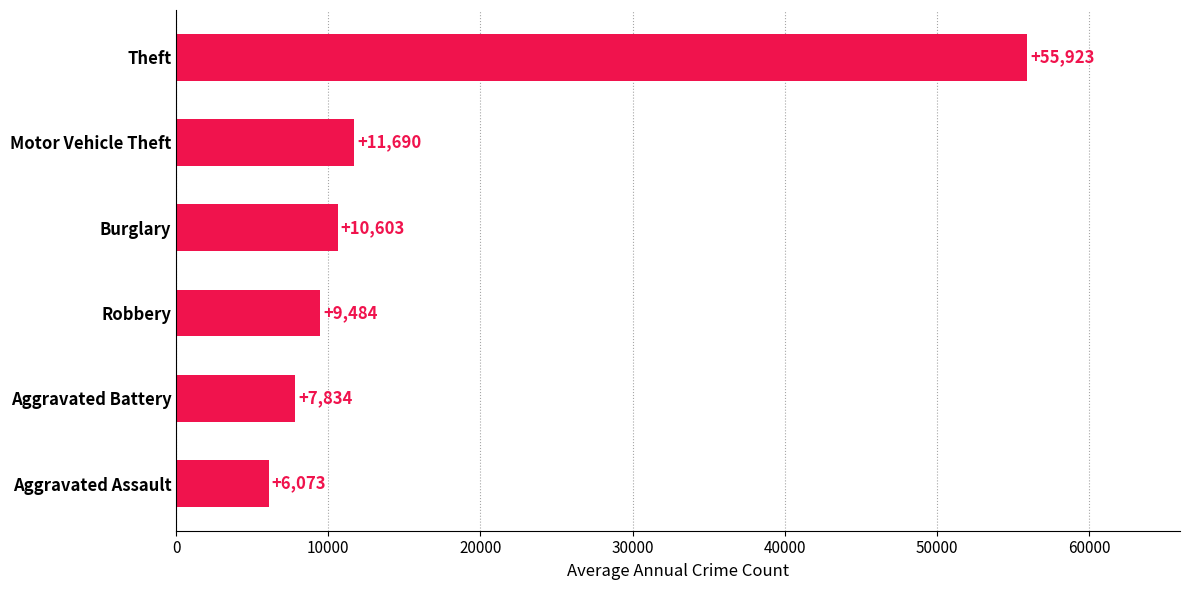

The chart shows a value of 15017 at Theft. True or false?

False